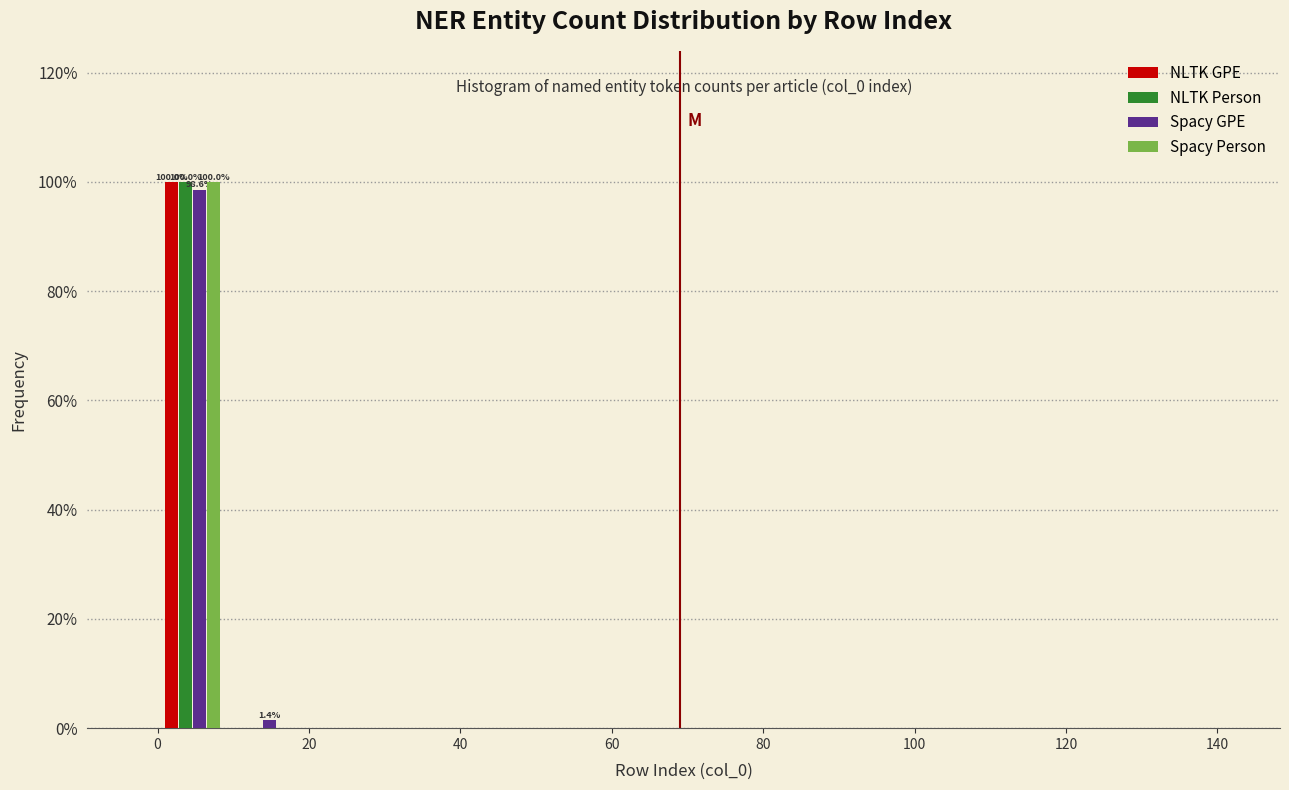

In the NLTK GPE series, which range on the x-axis has the tallest bar?

0 to 10